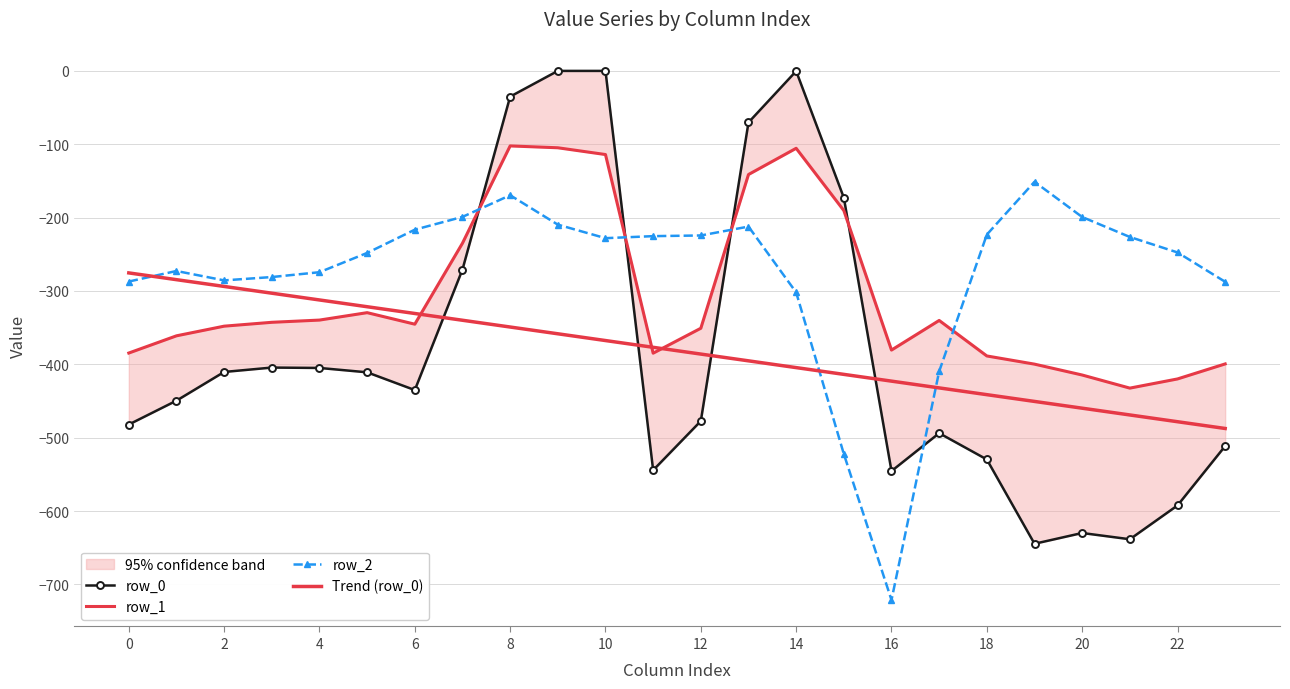

At which category does the chart reach its minimum across all series?

16